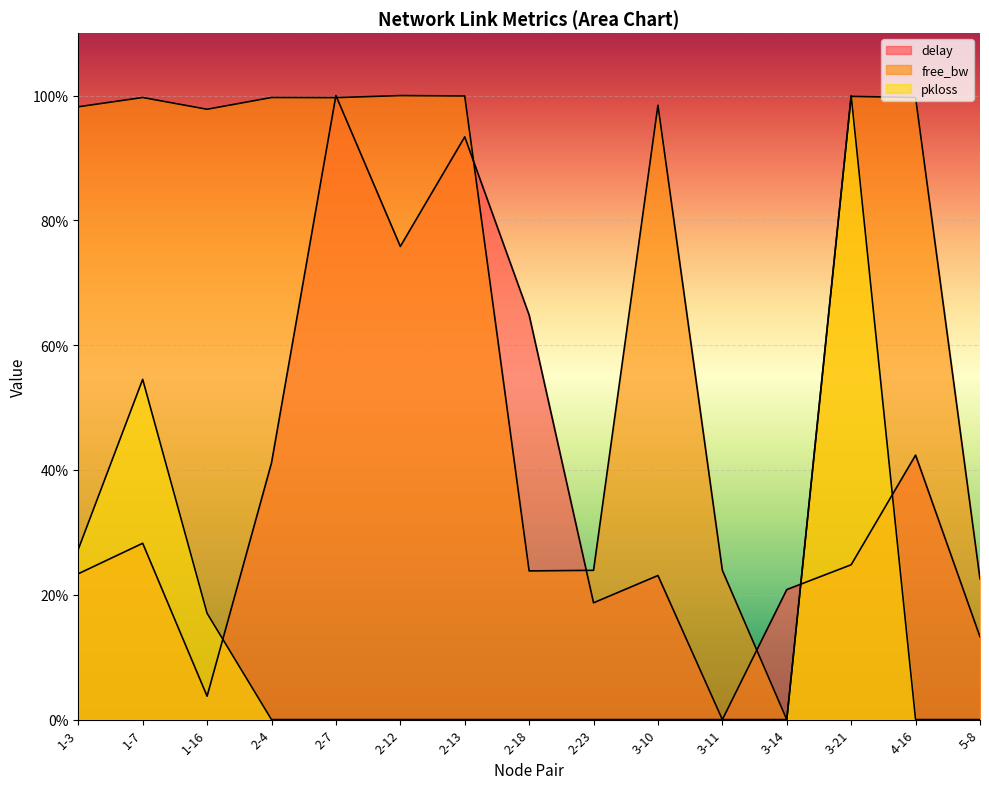

What position from the left is 3-21?

13